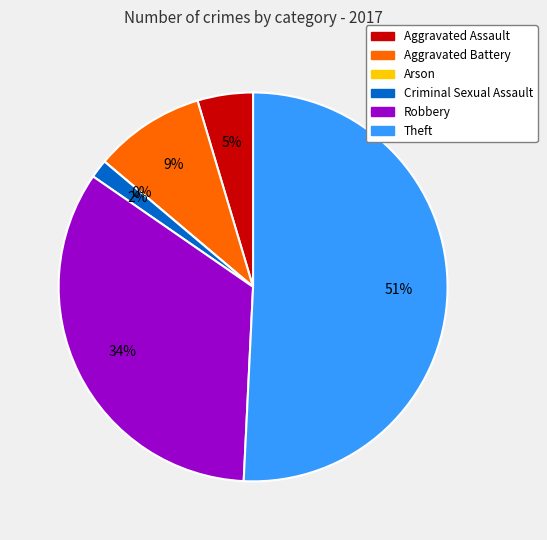

Which slice represents more than half of the pie?

Theft